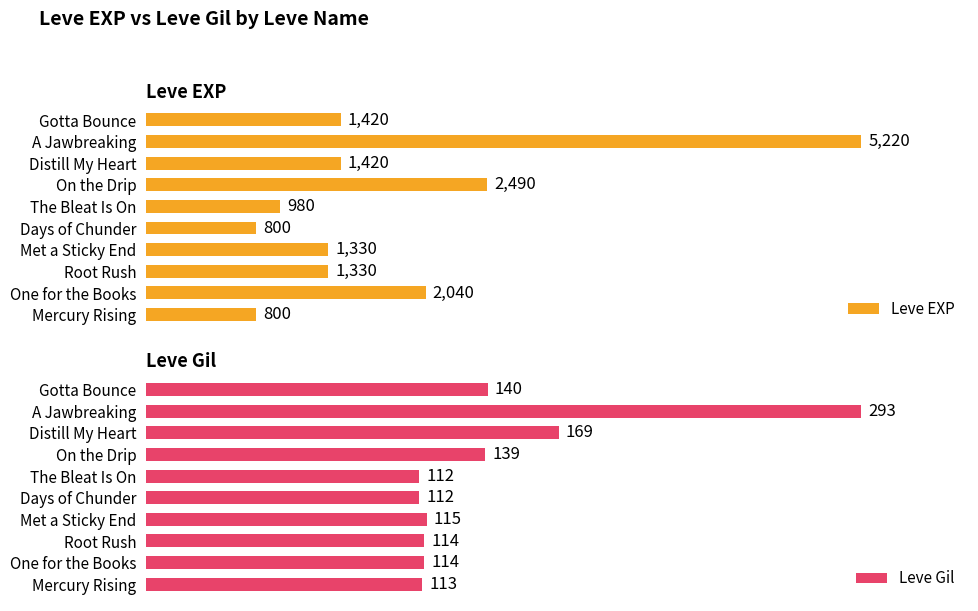

Count the number of categories in the chart.

10